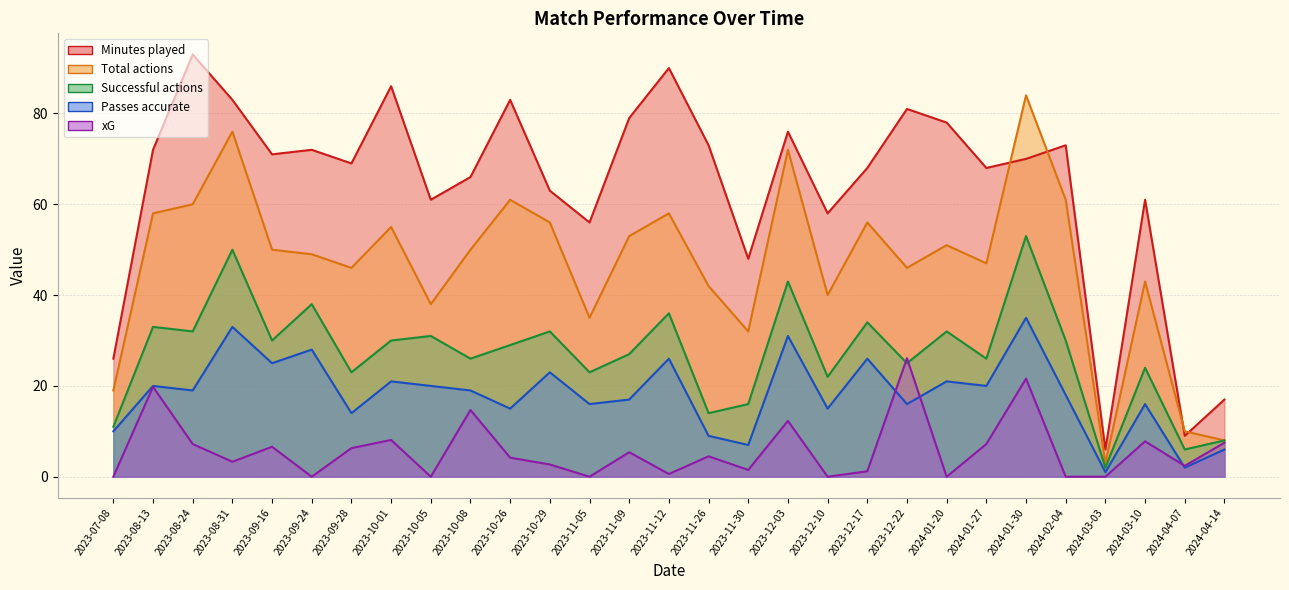

The value of Minutes played at 2024-01-30 is 21.0. True or false?

False